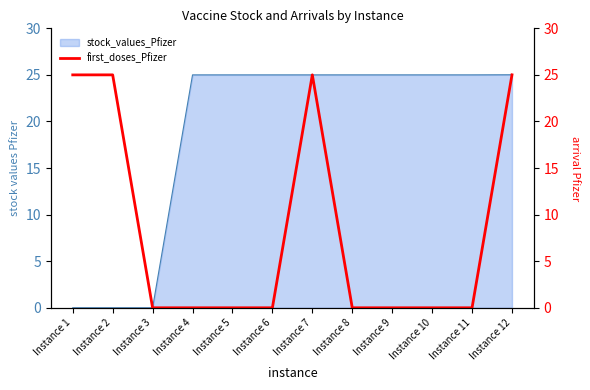

Where is the first local maximum?

Instance 2